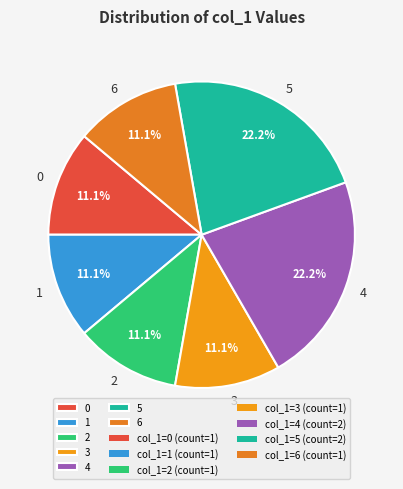

Is 6 the majority of the pie?

No